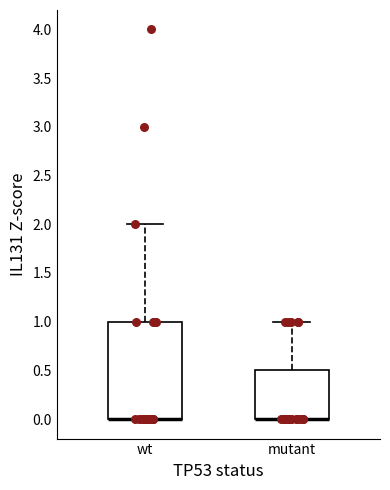

Reading left to right, transcribe this box plot: for each box, give where its median line is, the range the box spans, and where its two whiskers end, as read against the y-axis. The values are not printed on the chart, so give them approximately, as read against the axis.

wt: median 0.0 (drawn on the box's lower edge), box 0.0 to 1.0, whiskers 0.0 to 2.0
mutant: median 0.0 (drawn on the box's lower edge), box 0.0 to 0.5, whiskers 0.0 to 1.0